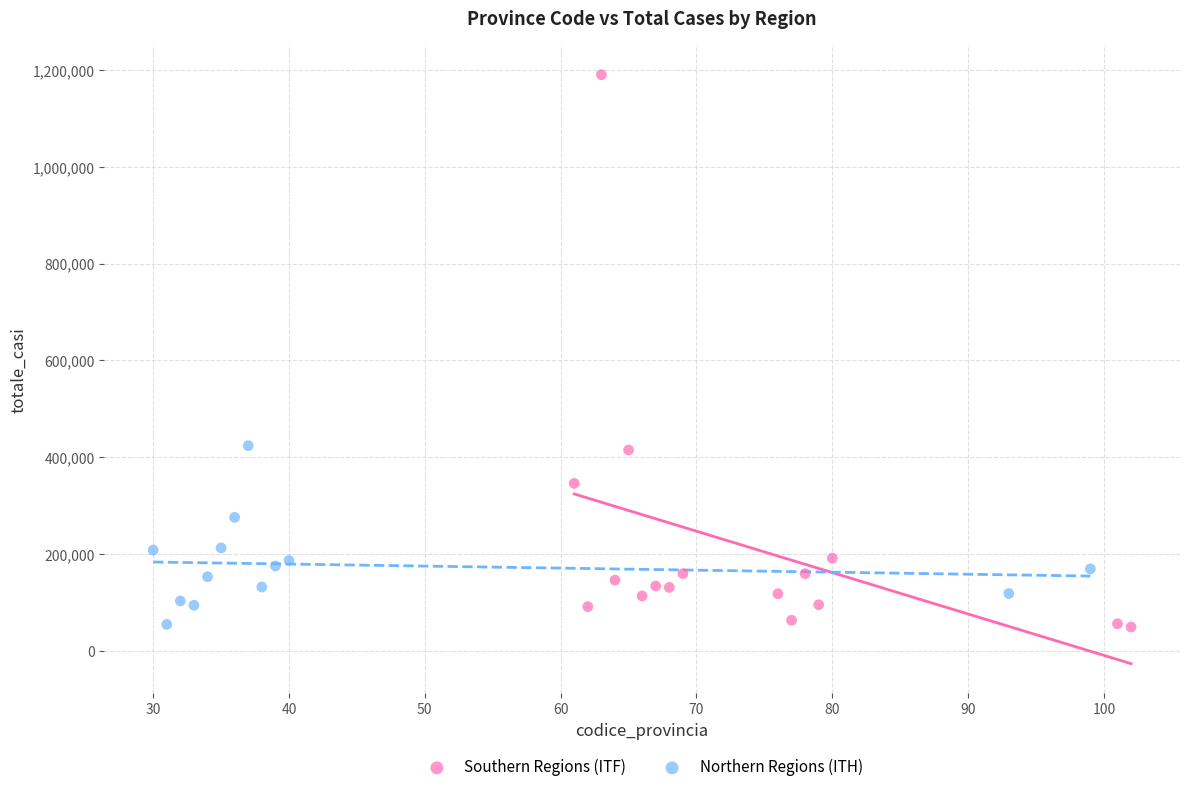

Which series has the largest Y range (max minus min)?

Southern Regions (ITF)